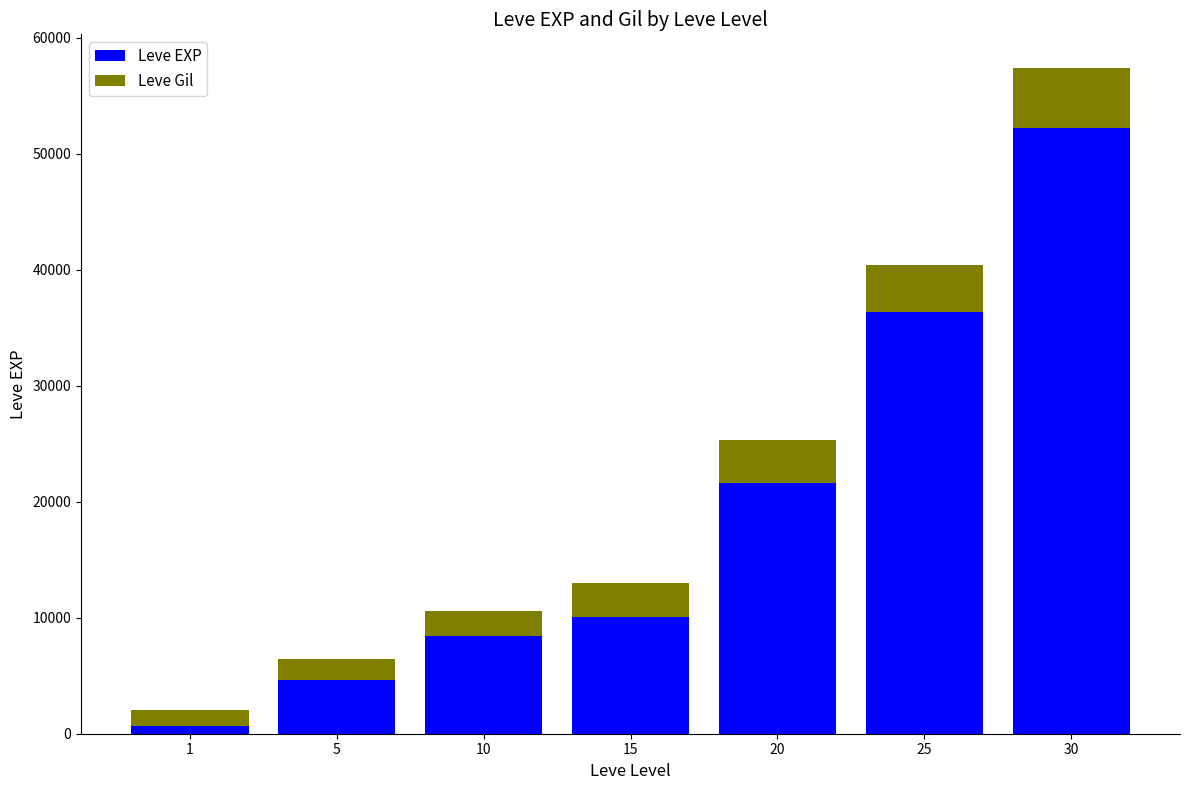

Rank the categories by Leve EXP value from lowest to highest.

1, 5, 10, 15, 20, 25, 30